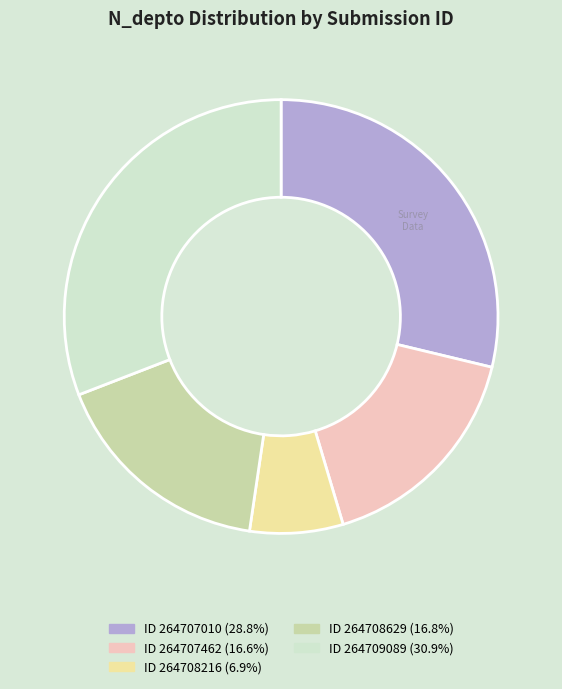

Does any single category account for the majority?

No